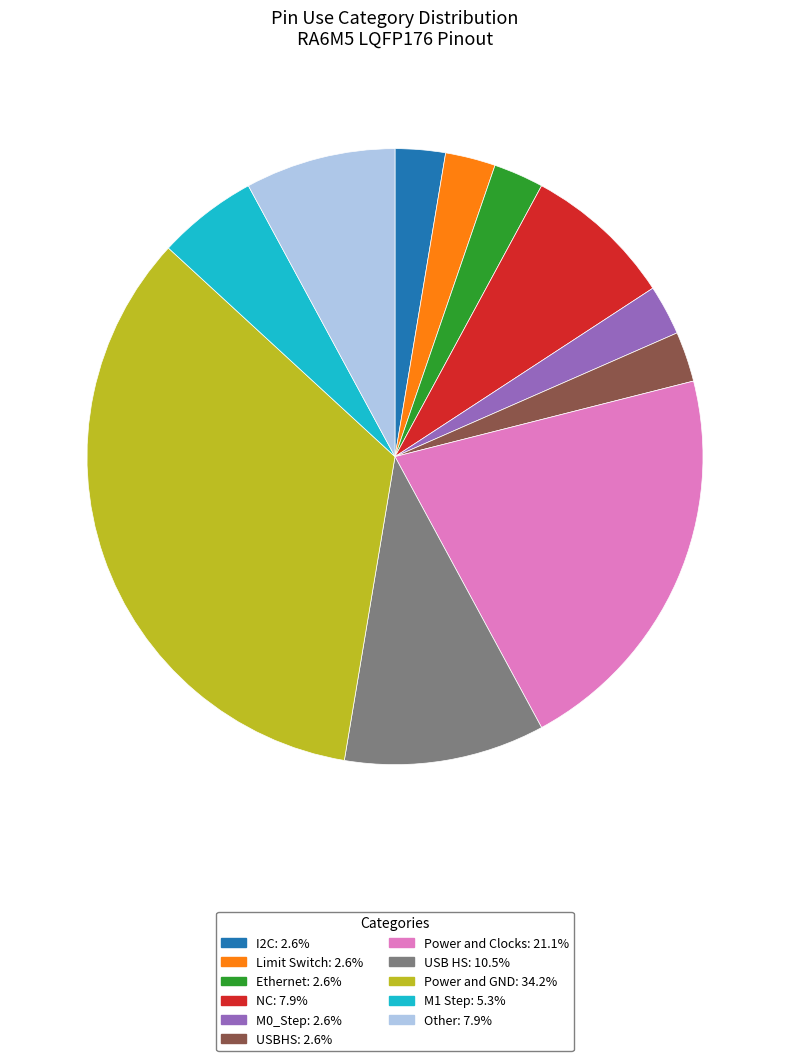

Is the sum of I2C: 2.6% and Ethernet: 2.6% greater than half?

No